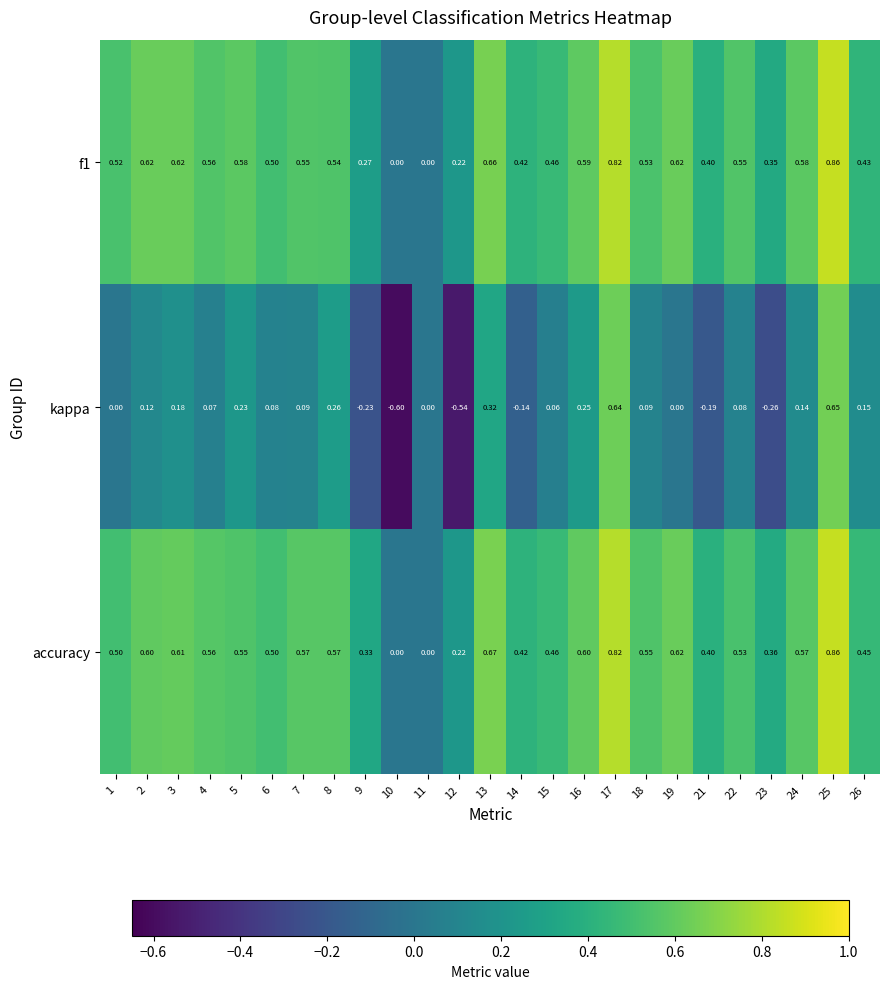

Between 10 and 15, which series saw the biggest shift?

kappa